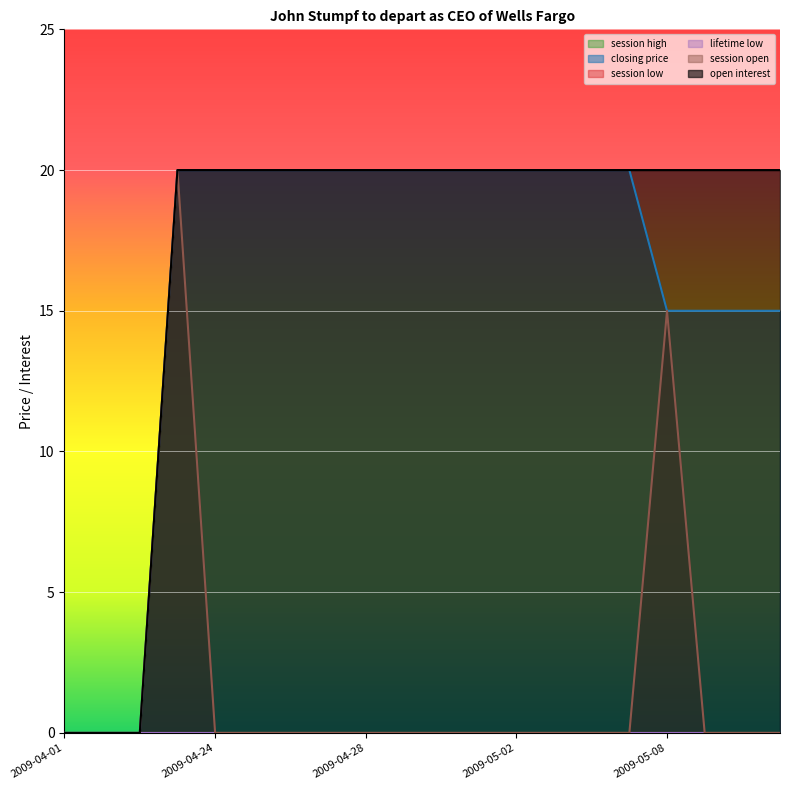

What position from the left is 2009-05-08?

17